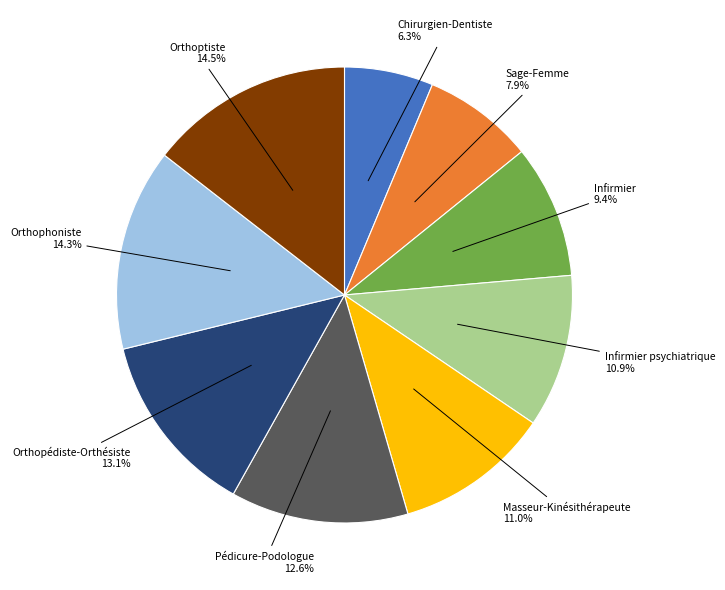

Is there any slice that represents more than half of the pie?

No